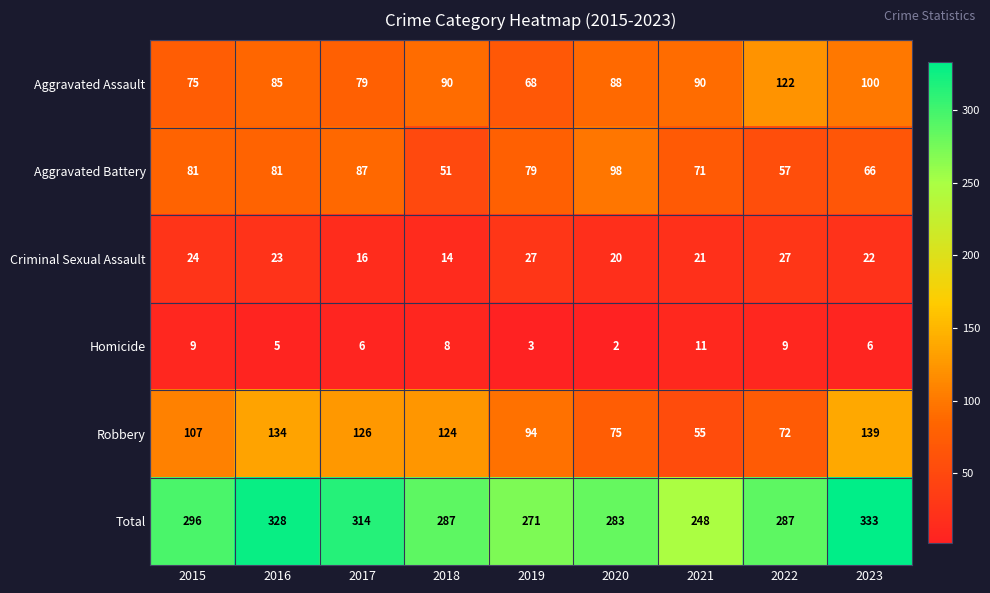

True or false: Criminal Sexual Assault has a value of 16 at 2017.

True